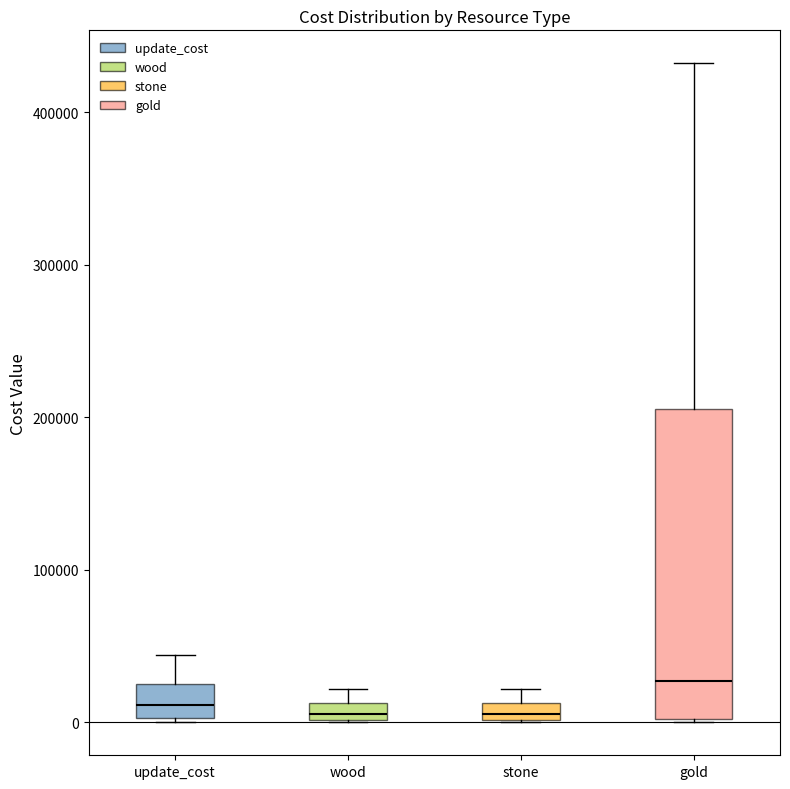

Where is the lower edge of the box for stone on the y-axis? The values are not printed on the chart, so give them approximately, as read against the axis.

0